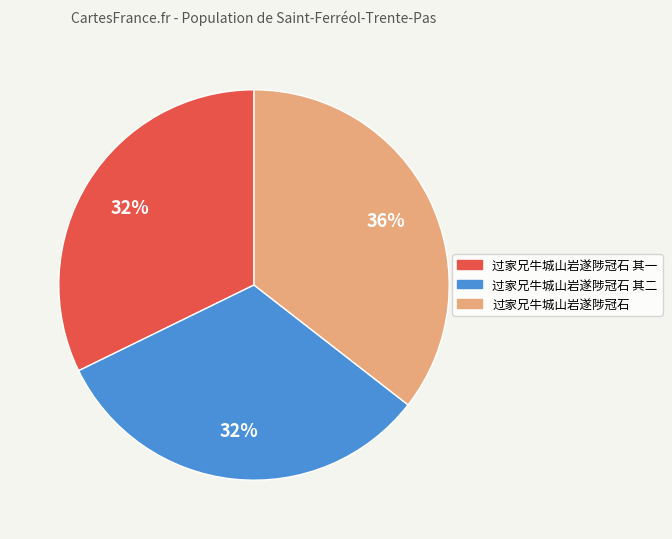

Count the number of slices in the pie.

3